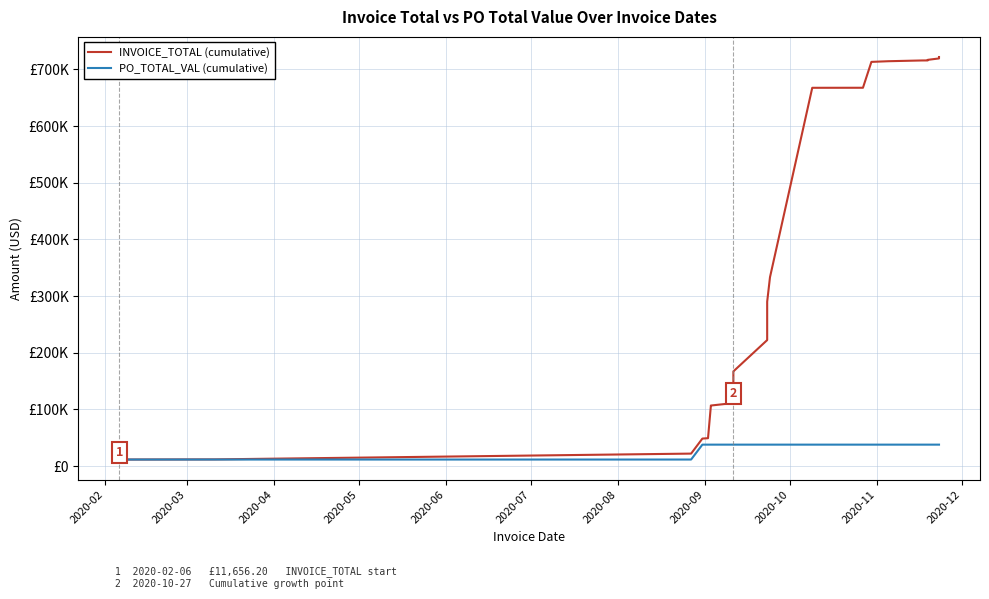

Reading left to right, extract all data points from this chart.

INVOICE_TOTAL (cumulative): 11656.2	11923.4	22116.4	48649.3	49299.3	105641.6	105968.3	106295.0	106621.7	106948.4	111280.3	111423.2	160323.2	165763.2	167192.2	222439.9	283624.8	285231.3	287621.3	290163.5	333437.5	667652.1	667721.8	713375.9	714555.4	715901.3	715928.0	716978.2	719478.2	721978.2
PO_TOTAL_VAL (cumulative): 11656.2	11656.2	11656.2	37938.2	37938.2	37938.2	37938.2	37938.2	37938.2	37938.2	37938.2	37938.2	37938.2	37938.2	37938.2	37938.2	37938.2	37938.2	37938.2	37938.2	37938.2	37938.2	37938.2	37938.2	37938.2	37938.2	37938.2	37938.2	37938.2	37938.2